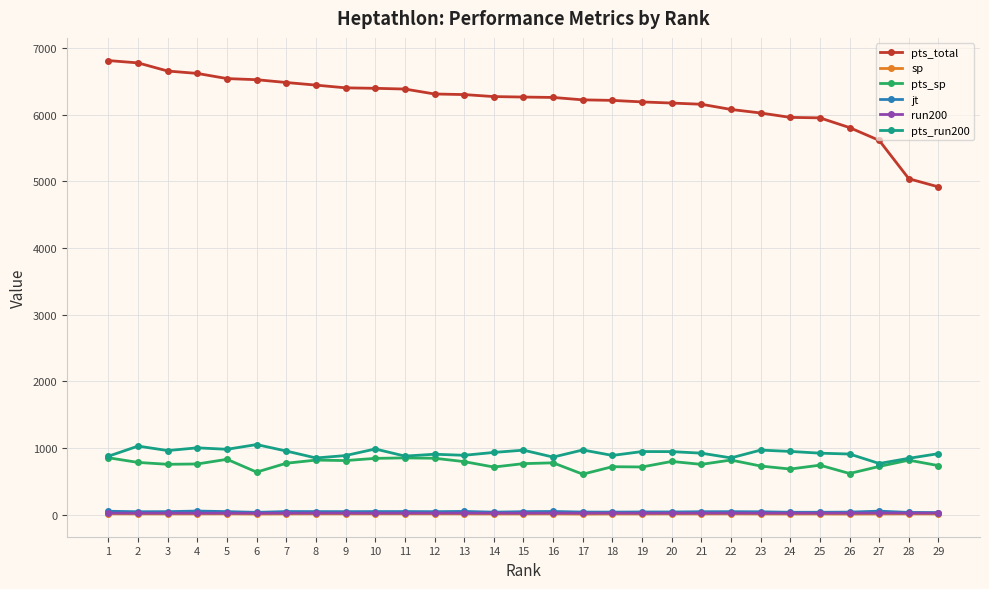

True or false: jt has more than 0 points higher than both neighbors.

True